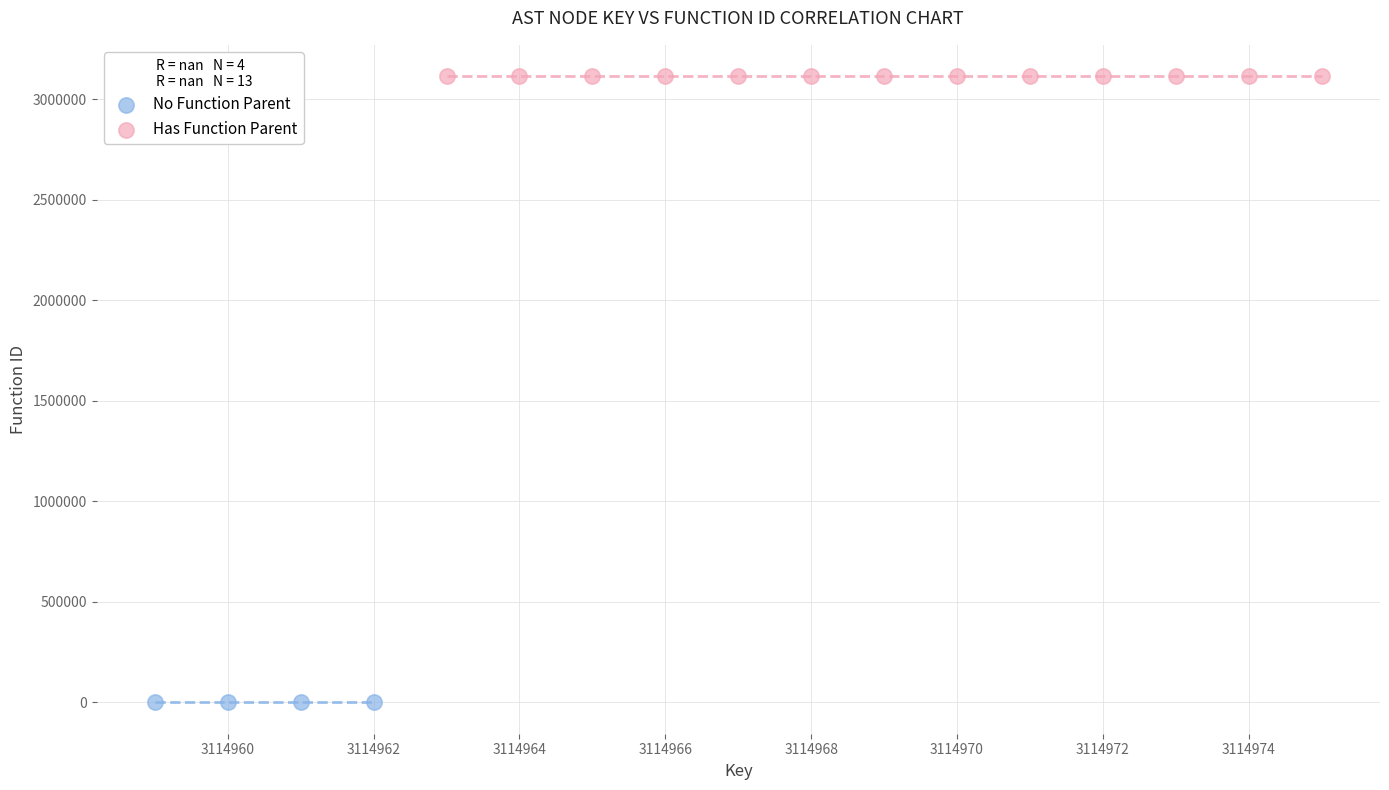

Which series contains the highest Y value?

Has Function Parent